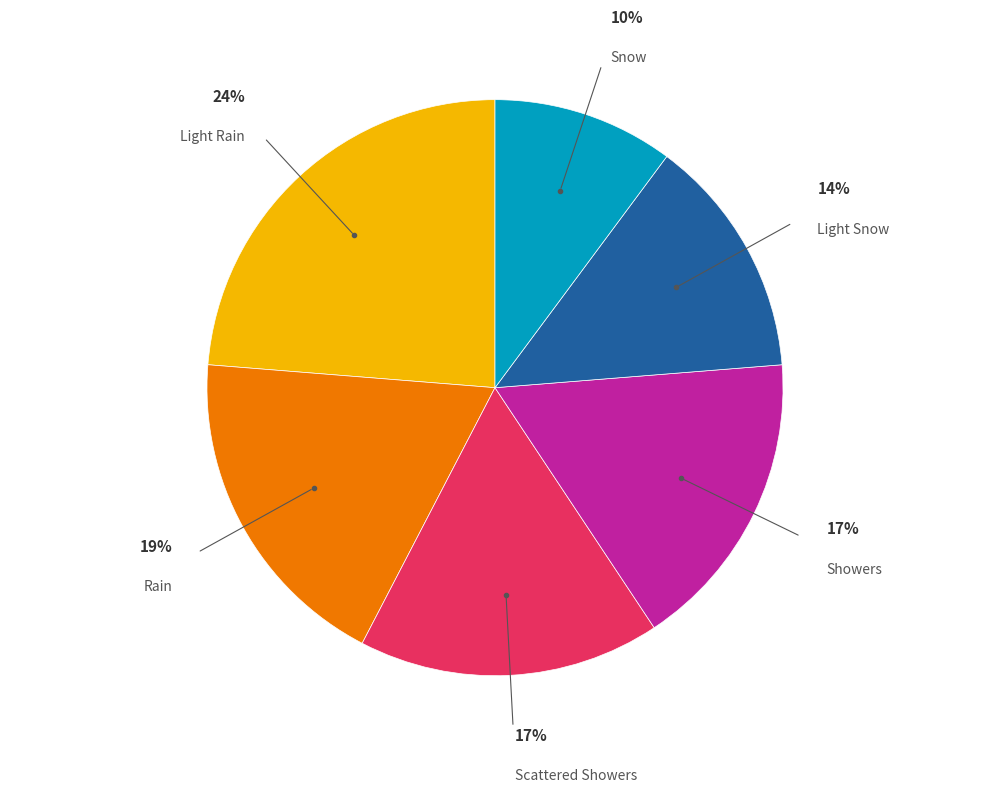

Which has a higher value, Light Rain or Showers?

Light Rain